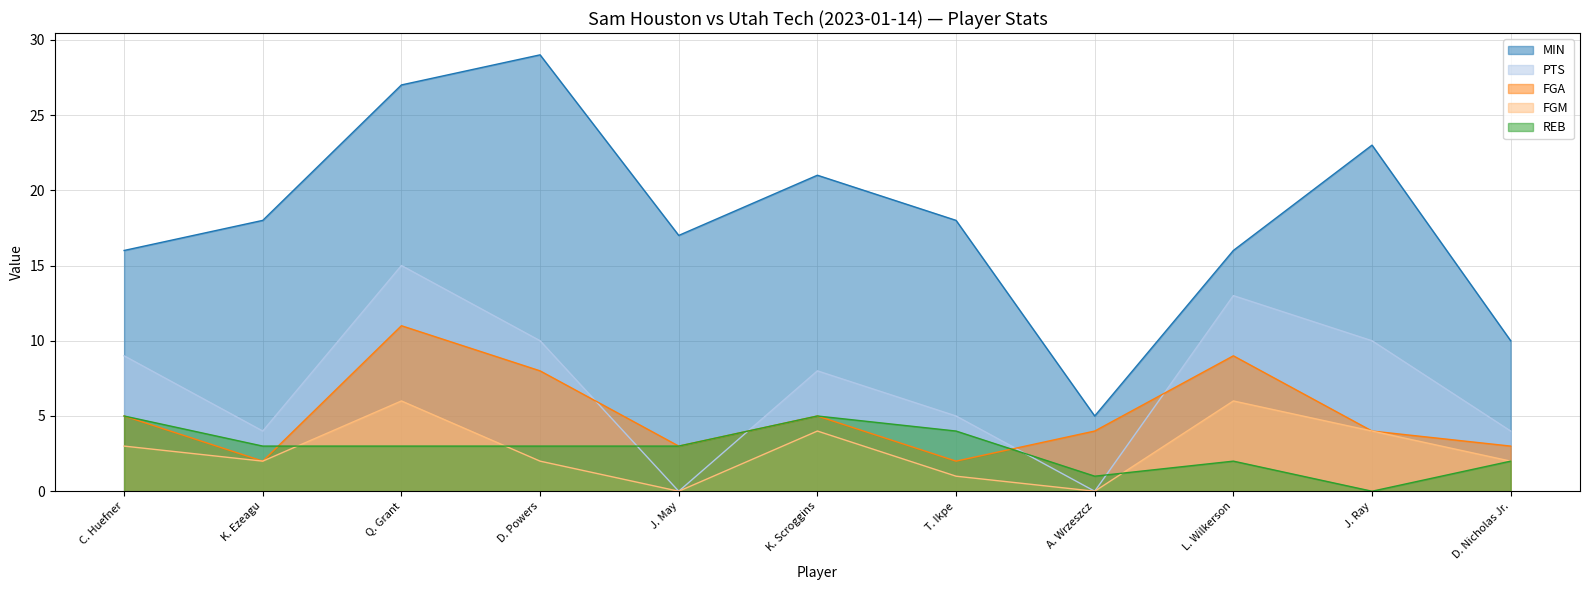

Rank the series at D. Nicholas Jr. from highest to lowest value.

MIN, PTS, FGA, FGM, REB